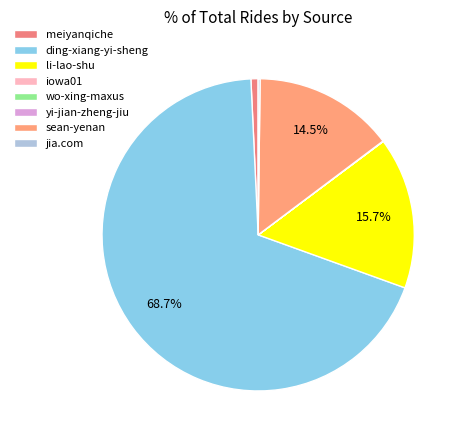

To the nearest percent, what is the difference between the jia.com and li-lao-shu slice percentages?

16%